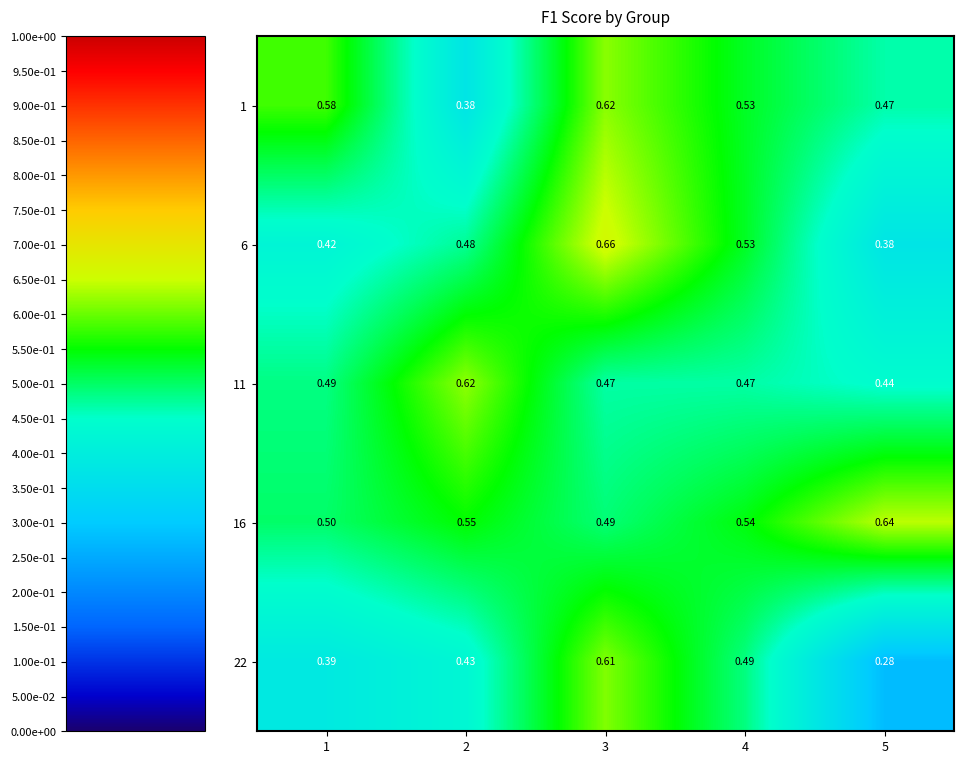

Is the value of 22 at 5 greater than the value of 16 at 2?

No